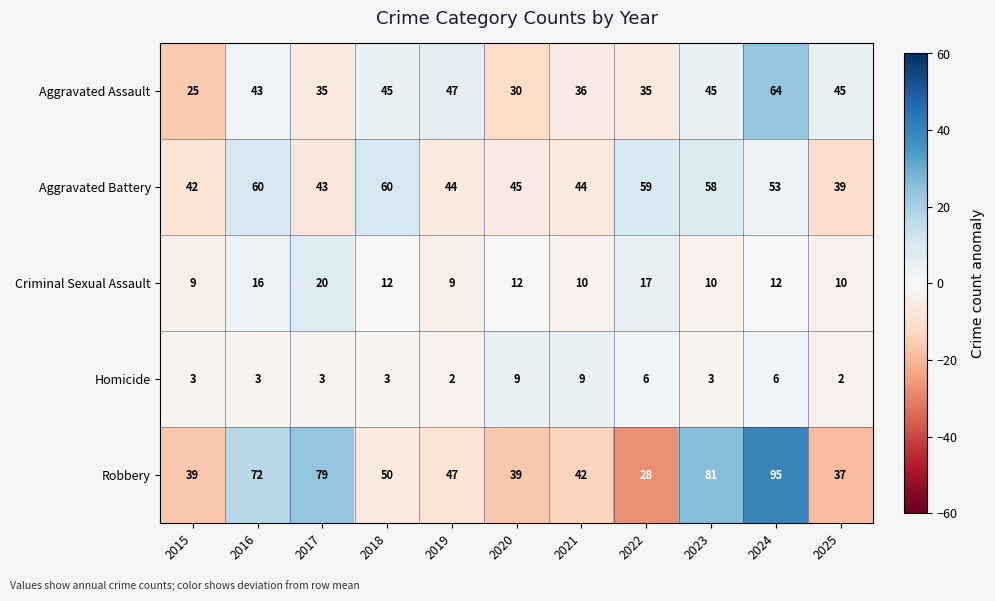

What is the difference between the maximum and minimum values in the Homicide series?

7